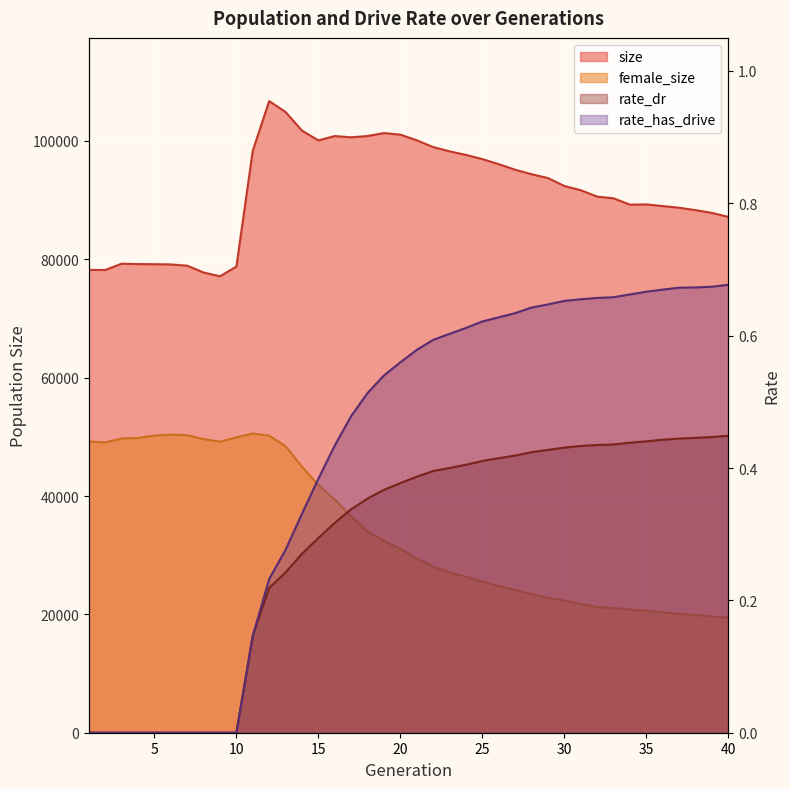

List the labels in order of size value, smallest first.

9, 8, 2, 1, 10, 7, 6, 5, 4, 3, 40, 39, 38, 37, 36, 34, 35, 33, 32, 31, 30, 29, 28, 27, 26, 25, 24, 23, 11, 22, 15, 21, 17, 16, 18, 20, 19, 14, 13, 12